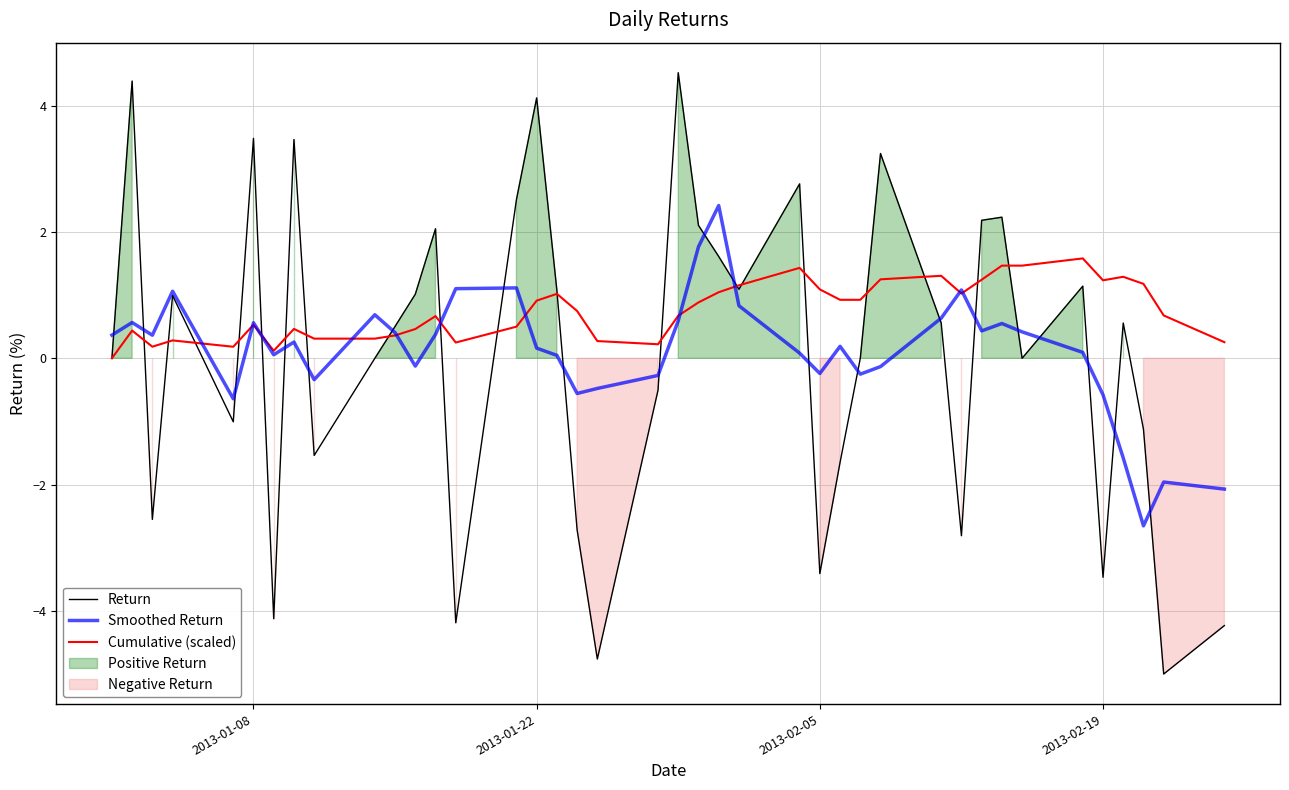

What is the highest value of the Return series?

4.5